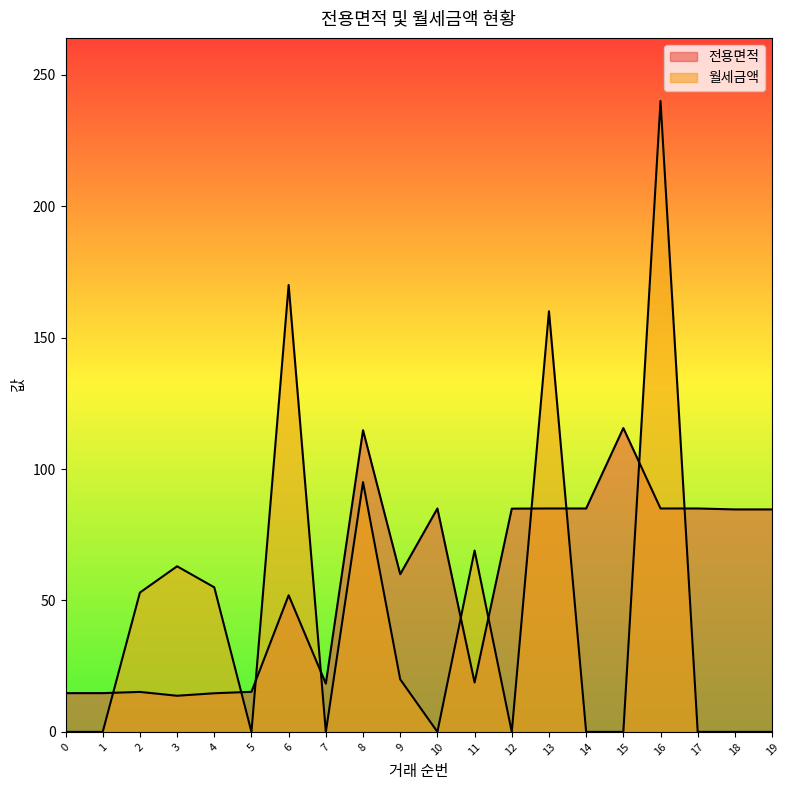

At which category does 월세금액 reach its first local peak?

3